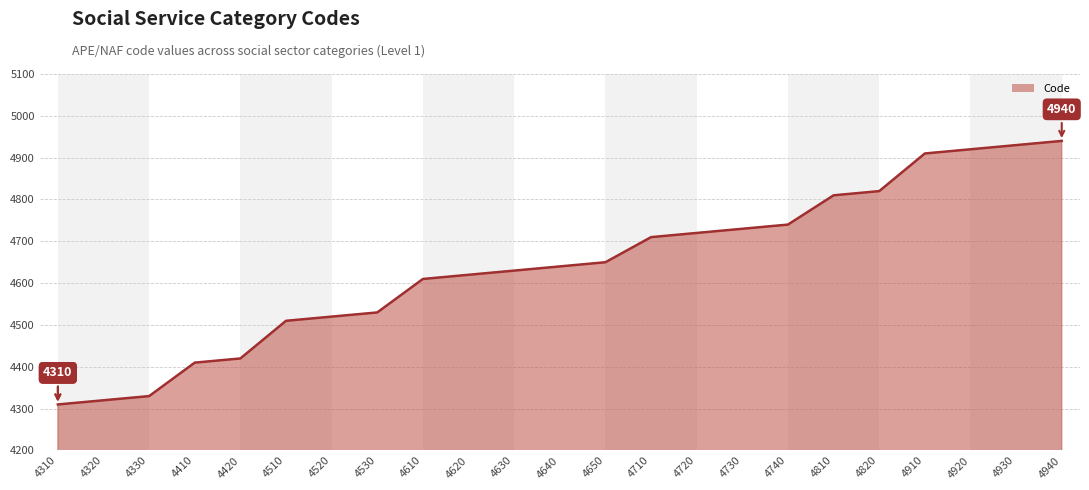

The chart shows a value of 4910 at 4910. True or false?

True